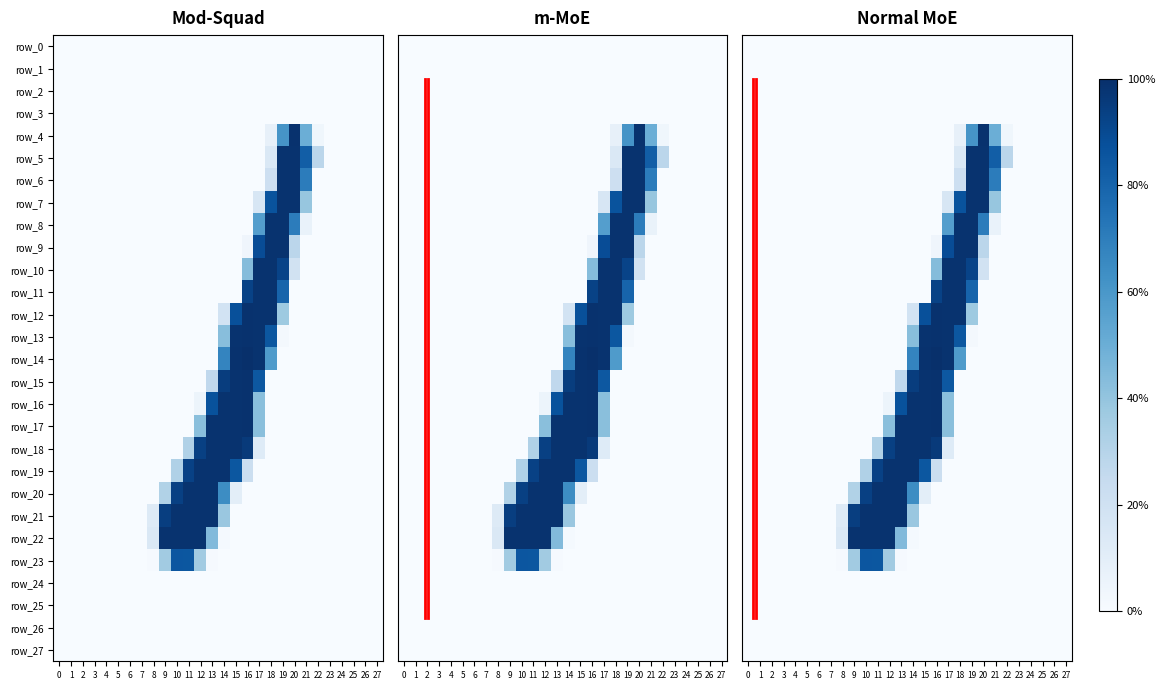

Reading left to right, extract all data points from this chart.

row_0: 0=0.0	1=0.0	2=0.0	3=0.0	4=0.0	5=0.0	6=0.0	7=0.0	8=0.0	9=0.0	10=0.0	11=0.0	12=0.0	13=0.0	14=0.0	15=0.0	16=0.0	17=0.0	18=0.0	19=0.0	20=0.0	21=0.0	22=0.0	23=0.0	24=0.0	25=0.0	26=0.0	27=0.0
row_1: 0=0.0	1=0.0	2=0.0	3=0.0	4=0.0	5=0.0	6=0.0	7=0.0	8=0.0	9=0.0	10=0.0	11=0.0	12=0.0	13=0.0	14=0.0	15=0.0	16=0.0	17=0.0	18=0.0	19=0.0	20=0.0	21=0.0	22=0.0	23=0.0	24=0.0	25=0.0	26=0.0	27=0.0
row_2: 0=0.0	1=0.0	2=0.0	3=0.0	4=0.0	5=0.0	6=0.0	7=0.0	8=0.0	9=0.0	10=0.0	11=0.0	12=0.0	13=0.0	14=0.0	15=0.0	16=0.0	17=0.0	18=0.0	19=0.0	20=0.0	21=0.0	22=0.0	23=0.0	24=0.0	25=0.0	26=0.0	27=0.0
row_3: 0=0.0	1=0.0	2=0.0	3=0.0	4=0.0	5=0.0	6=0.0	7=0.0	8=0.0	9=0.0	10=0.0	11=0.0	12=0.0	13=0.0	14=0.0	15=0.0	16=0.0	17=0.0	18=0.0	19=0.0	20=0.0	21=0.0	22=0.0	23=0.0	24=0.0	25=0.0	26=0.0	27=0.0
row_4: 0=0.0	1=0.0	2=0.0	3=0.0	4=0.0	5=0.0	6=0.0	7=0.0	8=0.0	9=0.0	10=0.0	11=0.0	12=0.0	13=0.0	14=0.0	15=0.0	16=0.0	17=0.0	18=7.8	19=61.2	20=99.2	21=49.8	22=3.5	23=0.0	24=0.0	25=0.0	26=0.0	27=0.0
row_5: 0=0.0	1=0.0	2=0.0	3=0.0	4=0.0	5=0.0	6=0.0	7=0.0	8=0.0	9=0.0	10=0.0	11=0.0	12=0.0	13=0.0	14=0.0	15=0.0	16=0.0	17=0.0	18=14.5	19=98.8	20=98.8	21=82.4	22=28.2	23=0.0	24=0.0	25=0.0	26=0.0	27=0.0
row_6: 0=0.0	1=0.0	2=0.0	3=0.0	4=0.0	5=0.0	6=0.0	7=0.0	8=0.0	9=0.0	10=0.0	11=0.0	12=0.0	13=0.0	14=0.0	15=0.0	16=0.0	17=0.0	18=21.2	19=98.8	20=98.8	21=70.6	22=0.0	23=0.0	24=0.0	25=0.0	26=0.0	27=0.0
row_7: 0=0.0	1=0.0	2=0.0	3=0.0	4=0.0	5=0.0	6=0.0	7=0.0	8=0.0	9=0.0	10=0.0	11=0.0	12=0.0	13=0.0	14=0.0	15=0.0	16=0.0	17=15.7	18=86.7	19=98.8	20=98.8	21=39.2	22=0.0	23=0.0	24=0.0	25=0.0	26=0.0	27=0.0
row_8: 0=0.0	1=0.0	2=0.0	3=0.0	4=0.0	5=0.0	6=0.0	7=0.0	8=0.0	9=0.0	10=0.0	11=0.0	12=0.0	13=0.0	14=0.0	15=0.0	16=0.0	17=56.9	18=98.8	19=98.8	20=70.6	21=6.7	22=0.0	23=0.0	24=0.0	25=0.0	26=0.0	27=0.0
row_9: 0=0.0	1=0.0	2=0.0	3=0.0	4=0.0	5=0.0	6=0.0	7=0.0	8=0.0	9=0.0	10=0.0	11=0.0	12=0.0	13=0.0	14=0.0	15=0.0	16=3.9	17=89.0	18=98.8	19=98.8	20=28.2	21=0.0	22=0.0	23=0.0	24=0.0	25=0.0	26=0.0	27=0.0
row_10: 0=0.0	1=0.0	2=0.0	3=0.0	4=0.0	5=0.0	6=0.0	7=0.0	8=0.0	9=0.0	10=0.0	11=0.0	12=0.0	13=0.0	14=0.0	15=0.0	16=43.5	17=98.8	18=98.8	19=92.5	20=18.8	21=0.0	22=0.0	23=0.0	24=0.0	25=0.0	26=0.0	27=0.0
row_11: 0=0.0	1=0.0	2=0.0	3=0.0	4=0.0	5=0.0	6=0.0	7=0.0	8=0.0	9=0.0	10=0.0	11=0.0	12=0.0	13=0.0	14=0.0	15=0.0	16=92.9	17=98.8	18=98.8	19=80.0	20=0.0	21=0.0	22=0.0	23=0.0	24=0.0	25=0.0	26=0.0	27=0.0
row_12: 0=0.0	1=0.0	2=0.0	3=0.0	4=0.0	5=0.0	6=0.0	7=0.0	8=0.0	9=0.0	10=0.0	11=0.0	12=0.0	13=0.0	14=18.4	15=87.8	16=99.2	17=98.8	18=98.8	19=37.3	20=0.0	21=0.0	22=0.0	23=0.0	24=0.0	25=0.0	26=0.0	27=0.0
row_13: 0=0.0	1=0.0	2=0.0	3=0.0	4=0.0	5=0.0	6=0.0	7=0.0	8=0.0	9=0.0	10=0.0	11=0.0	12=0.0	13=0.0	14=42.7	15=98.8	16=99.2	17=98.8	18=85.1	19=1.6	20=0.0	21=0.0	22=0.0	23=0.0	24=0.0	25=0.0	26=0.0	27=0.0
row_14: 0=0.0	1=0.0	2=0.0	3=0.0	4=0.0	5=0.0	6=0.0	7=0.0	8=0.0	9=0.0	10=0.0	11=0.0	12=0.0	13=0.0	14=67.5	15=99.2	16=100.0	17=98.8	18=58.4	19=0.0	20=0.0	21=0.0	22=0.0	23=0.0	24=0.0	25=0.0	26=0.0	27=0.0
row_15: 0=0.0	1=0.0	2=0.0	3=0.0	4=0.0	5=0.0	6=0.0	7=0.0	8=0.0	9=0.0	10=0.0	11=0.0	12=0.0	13=26.7	14=94.9	15=98.8	16=99.2	17=84.7	18=0.0	19=0.0	20=0.0	21=0.0	22=0.0	23=0.0	24=0.0	25=0.0	26=0.0	27=0.0
row_16: 0=0.0	1=0.0	2=0.0	3=0.0	4=0.0	5=0.0	6=0.0	7=0.0	8=0.0	9=0.0	10=0.0	11=0.0	12=5.1	13=87.1	14=98.8	15=98.8	16=99.2	17=42.4	18=0.0	19=0.0	20=0.0	21=0.0	22=0.0	23=0.0	24=0.0	25=0.0	26=0.0	27=0.0
row_17: 0=0.0	1=0.0	2=0.0	3=0.0	4=0.0	5=0.0	6=0.0	7=0.0	8=0.0	9=0.0	10=0.0	11=0.0	12=42.4	13=98.8	14=98.8	15=98.8	16=99.2	17=42.4	18=0.0	19=0.0	20=0.0	21=0.0	22=0.0	23=0.0	24=0.0	25=0.0	26=0.0	27=0.0
row_18: 0=0.0	1=0.0	2=0.0	3=0.0	4=0.0	5=0.0	6=0.0	7=0.0	8=0.0	9=0.0	10=0.0	11=31.8	12=93.7	13=98.8	14=98.8	15=98.8	16=96.1	17=12.2	18=0.0	19=0.0	20=0.0	21=0.0	22=0.0	23=0.0	24=0.0	25=0.0	26=0.0	27=0.0
row_19: 0=0.0	1=0.0	2=0.0	3=0.0	4=0.0	5=0.0	6=0.0	7=0.0	8=0.0	9=0.0	10=31.8	11=93.3	12=98.8	13=98.8	14=98.8	15=85.1	16=22.4	17=0.0	18=0.0	19=0.0	20=0.0	21=0.0	22=0.0	23=0.0	24=0.0	25=0.0	26=0.0	27=0.0
row_20: 0=0.0	1=0.0	2=0.0	3=0.0	4=0.0	5=0.0	6=0.0	7=0.0	8=0.0	9=31.4	10=93.7	11=98.8	12=98.8	13=98.8	14=64.3	15=9.8	16=0.0	17=0.0	18=0.0	19=0.0	20=0.0	21=0.0	22=0.0	23=0.0	24=0.0	25=0.0	26=0.0	27=0.0
row_21: 0=0.0	1=0.0	2=0.0	3=0.0	4=0.0	5=0.0	6=0.0	7=0.0	8=12.5	9=94.5	10=98.8	11=98.8	12=98.8	13=98.8	14=38.4	15=0.0	16=0.0	17=0.0	18=0.0	19=0.0	20=0.0	21=0.0	22=0.0	23=0.0	24=0.0	25=0.0	26=0.0	27=0.0
row_22: 0=0.0	1=0.0	2=0.0	3=0.0	4=0.0	5=0.0	6=0.0	7=0.0	8=14.5	9=98.8	10=98.8	11=98.8	12=98.8	13=44.3	14=1.2	15=0.0	16=0.0	17=0.0	18=0.0	19=0.0	20=0.0	21=0.0	22=0.0	23=0.0	24=0.0	25=0.0	26=0.0	27=0.0
row_23: 0=0.0	1=0.0	2=0.0	3=0.0	4=0.0	5=0.0	6=0.0	7=0.0	8=0.8	9=36.1	10=85.5	11=85.1	12=36.1	13=0.8	14=0.0	15=0.0	16=0.0	17=0.0	18=0.0	19=0.0	20=0.0	21=0.0	22=0.0	23=0.0	24=0.0	25=0.0	26=0.0	27=0.0
row_24: 0=0.0	1=0.0	2=0.0	3=0.0	4=0.0	5=0.0	6=0.0	7=0.0	8=0.0	9=0.0	10=0.0	11=0.0	12=0.0	13=0.0	14=0.0	15=0.0	16=0.0	17=0.0	18=0.0	19=0.0	20=0.0	21=0.0	22=0.0	23=0.0	24=0.0	25=0.0	26=0.0	27=0.0
row_25: 0=0.0	1=0.0	2=0.0	3=0.0	4=0.0	5=0.0	6=0.0	7=0.0	8=0.0	9=0.0	10=0.0	11=0.0	12=0.0	13=0.0	14=0.0	15=0.0	16=0.0	17=0.0	18=0.0	19=0.0	20=0.0	21=0.0	22=0.0	23=0.0	24=0.0	25=0.0	26=0.0	27=0.0
row_26: 0=0.0	1=0.0	2=0.0	3=0.0	4=0.0	5=0.0	6=0.0	7=0.0	8=0.0	9=0.0	10=0.0	11=0.0	12=0.0	13=0.0	14=0.0	15=0.0	16=0.0	17=0.0	18=0.0	19=0.0	20=0.0	21=0.0	22=0.0	23=0.0	24=0.0	25=0.0	26=0.0	27=0.0
row_27: 0=0.0	1=0.0	2=0.0	3=0.0	4=0.0	5=0.0	6=0.0	7=0.0	8=0.0	9=0.0	10=0.0	11=0.0	12=0.0	13=0.0	14=0.0	15=0.0	16=0.0	17=0.0	18=0.0	19=0.0	20=0.0	21=0.0	22=0.0	23=0.0	24=0.0	25=0.0	26=0.0	27=0.0